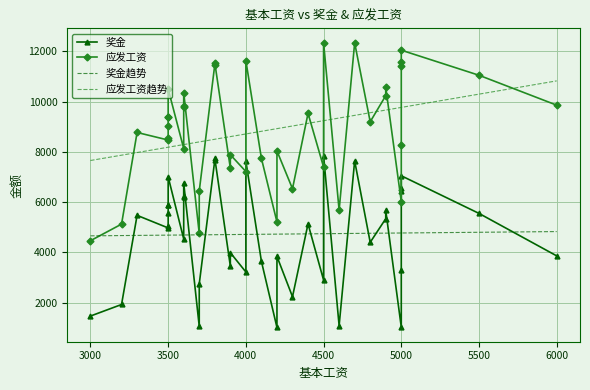

True or false: 奖金 and 应发工资 cross at least once.

False